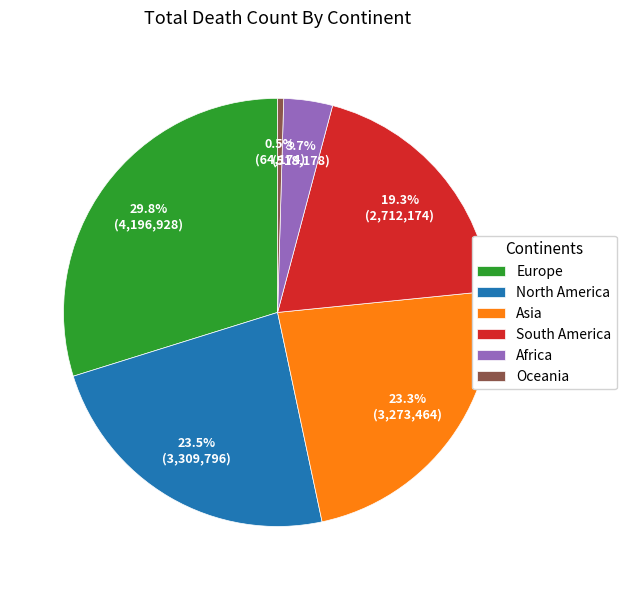

Is the sum of Oceania and Asia greater than half?

No